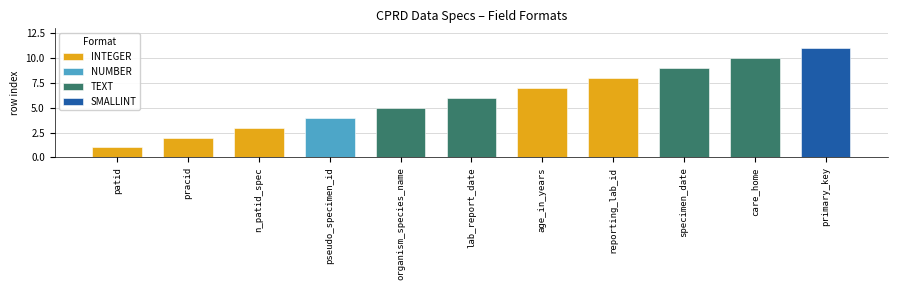

What is the minimum value shown in the chart?

1